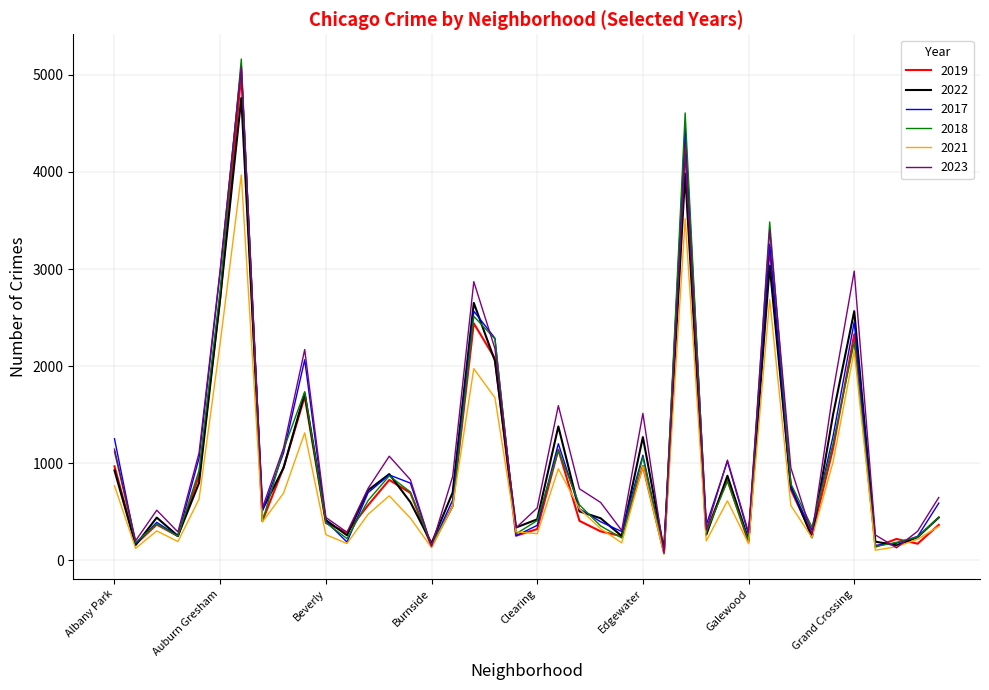

What is the maximum value shown in the chart?

5163